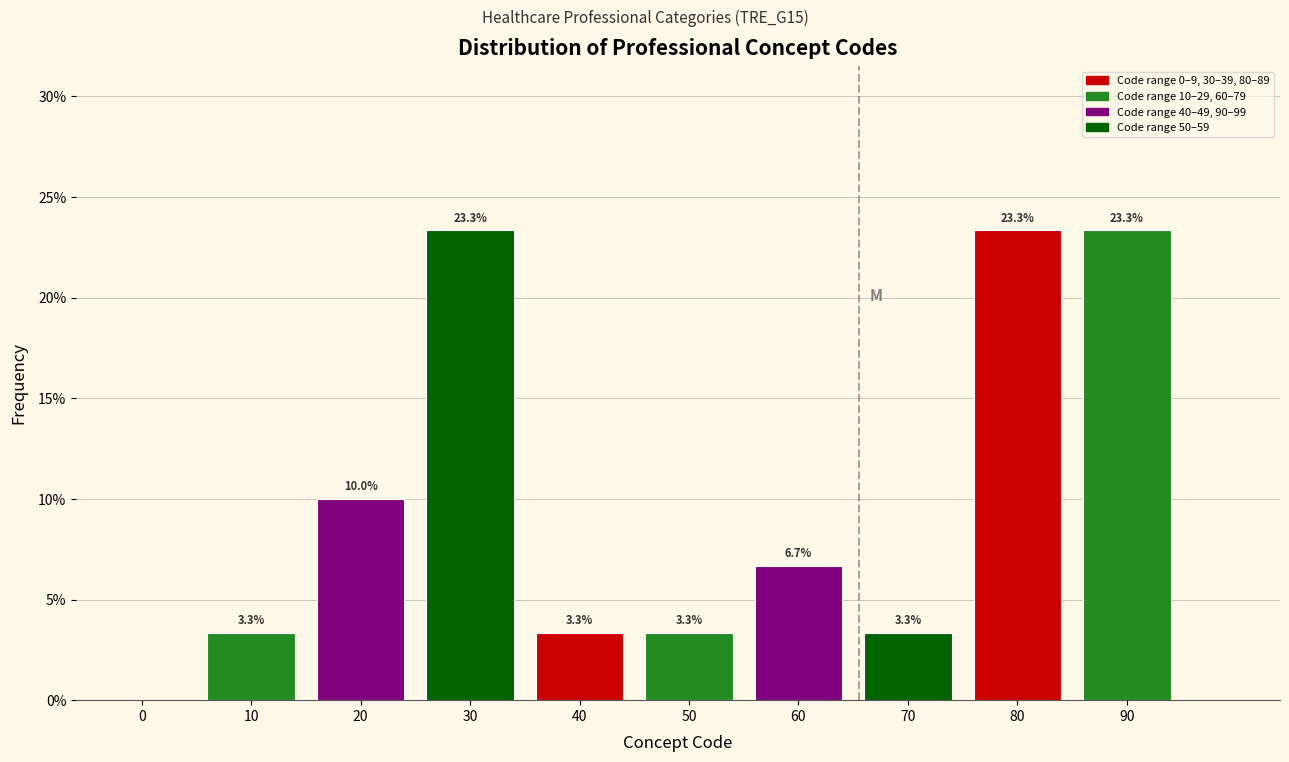

Reading left to right, list all the values displayed in this chart.

0=0.0	10=3.3	20=10.0	30=23.3	40=3.3	50=3.3	60=6.7	70=3.3	80=23.3	90=23.3